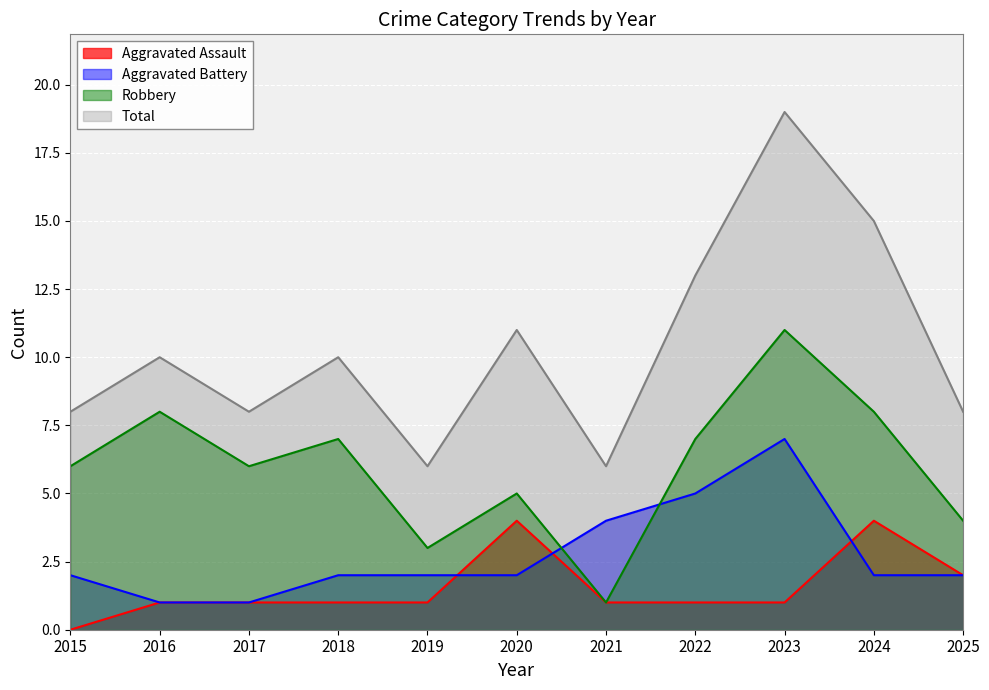

Which category has the highest value in the Robbery series?

2023